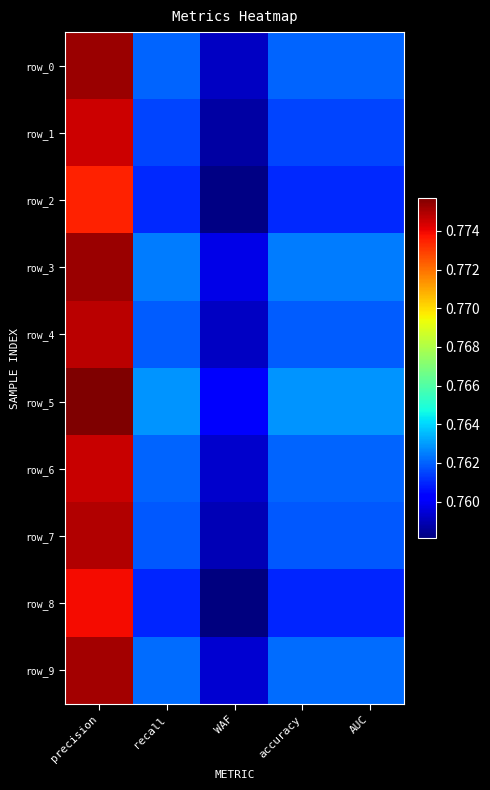

Between accuracy and WAF, which is larger?

accuracy